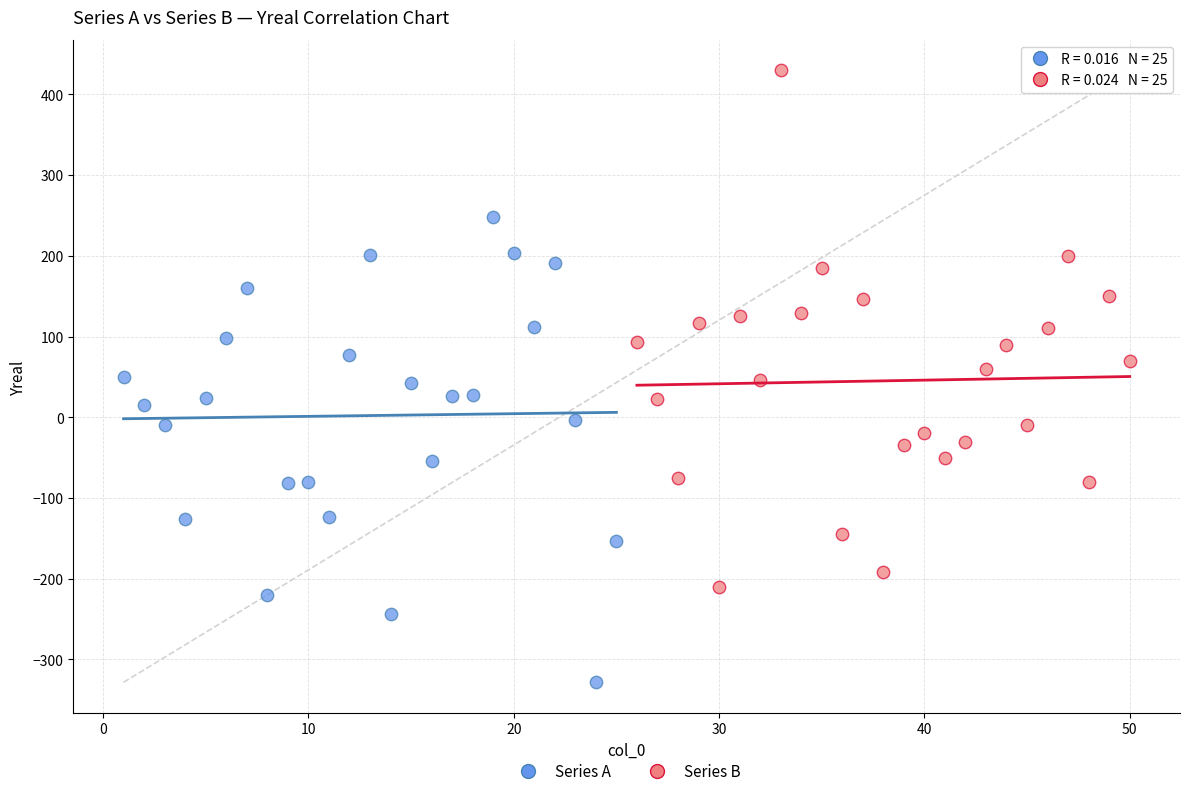

Which series reaches the minimum Y coordinate?

Series A